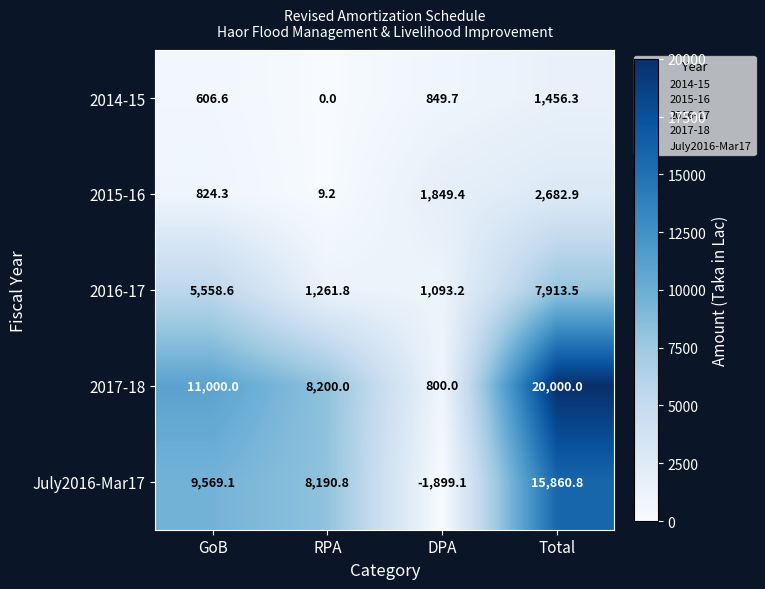

Is it true that 2014-15 equals 606.6 at GoB?

True